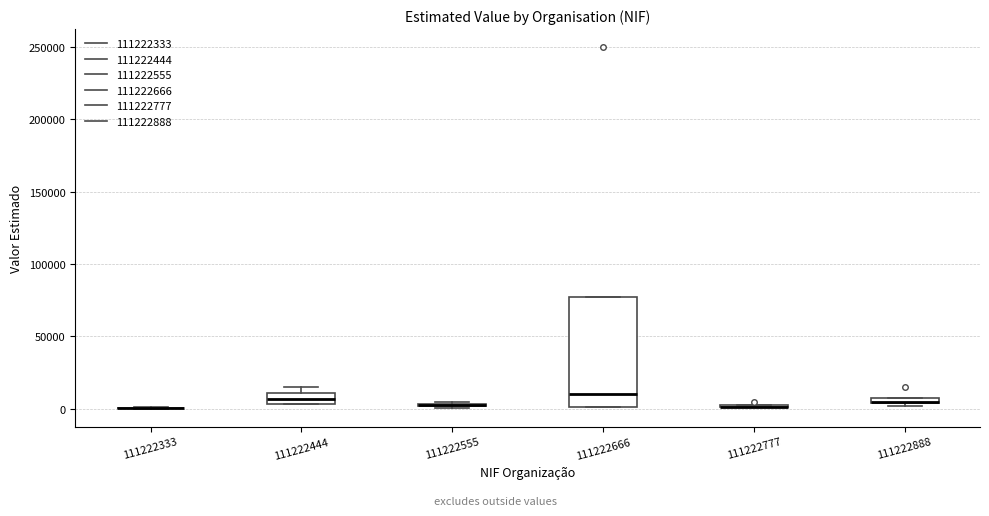

Comparing the boxes themselves (not the whiskers), which one is the tallest?

111222666